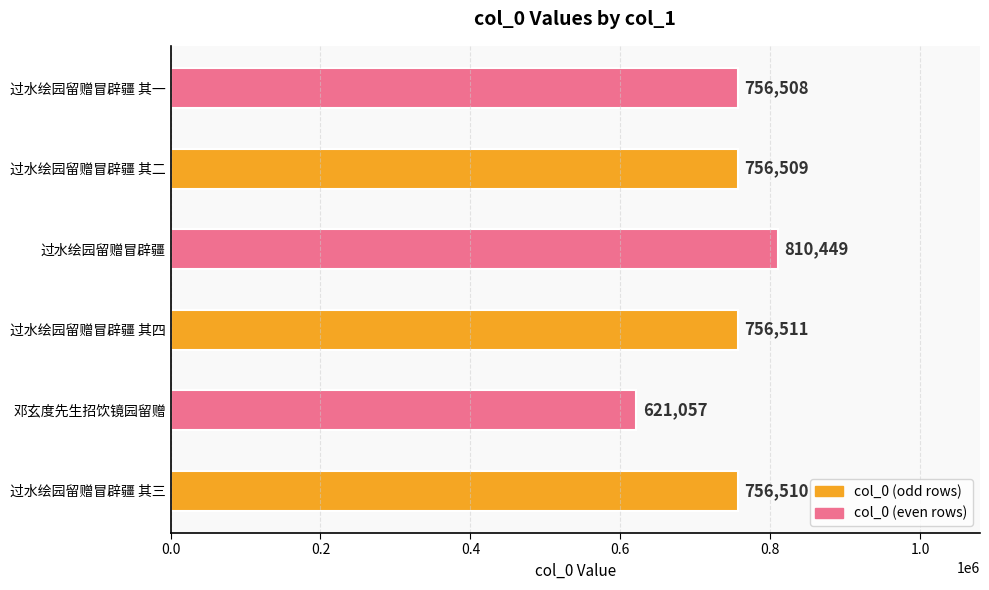

What is the average value?

742924